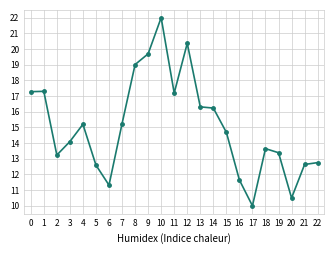

True or false: the data has more than 1 interior local peaks.

True